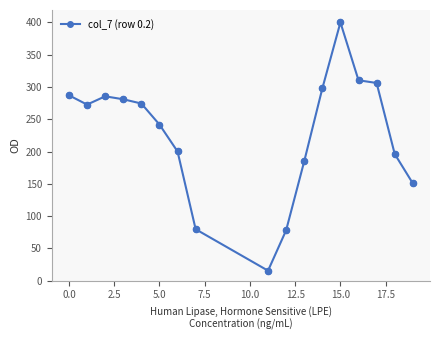

What is the greatest value displayed?

400.0